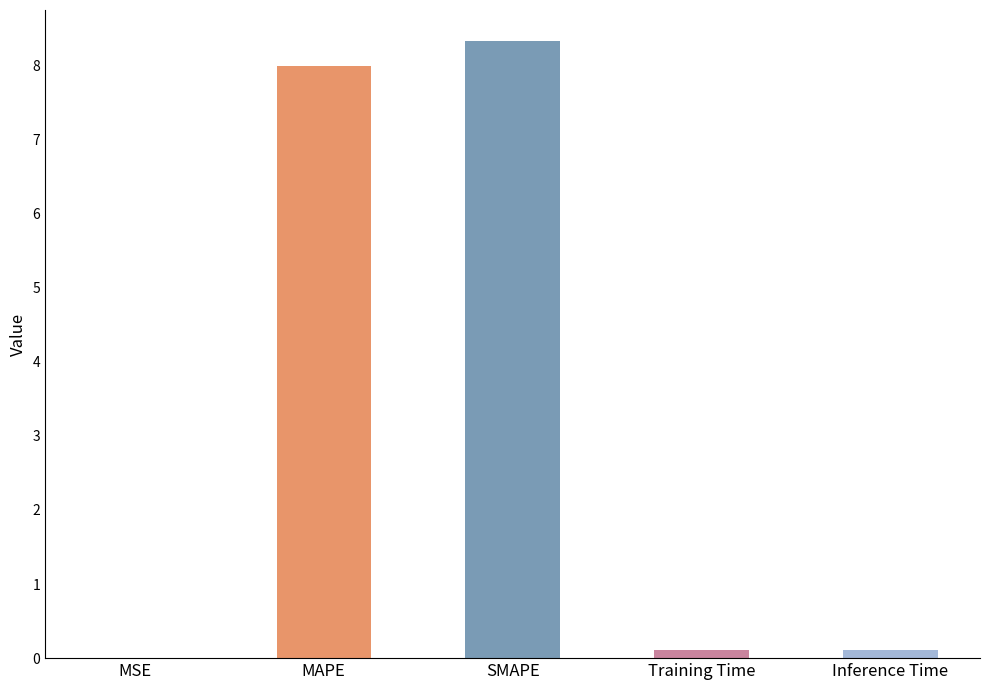

Is it true that the value at SMAPE is 3.3?

False